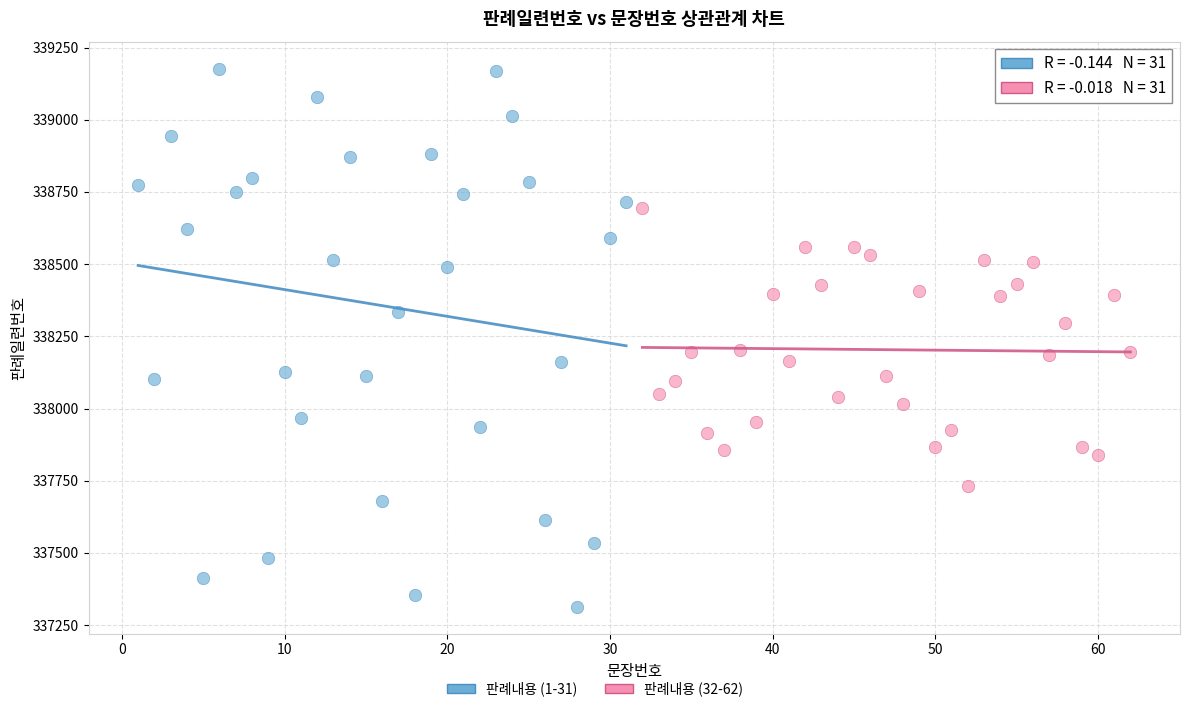

Which series contains the highest Y value?

판례내용 (1-31)